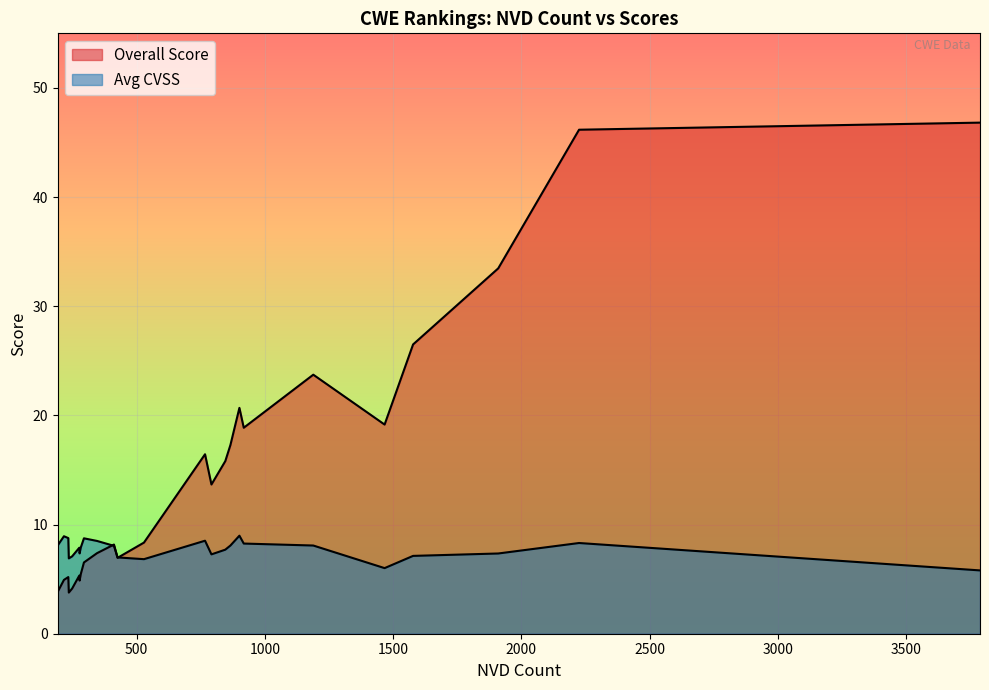

What are all the series names shown in the legend?

Overall Score, Avg CVSS